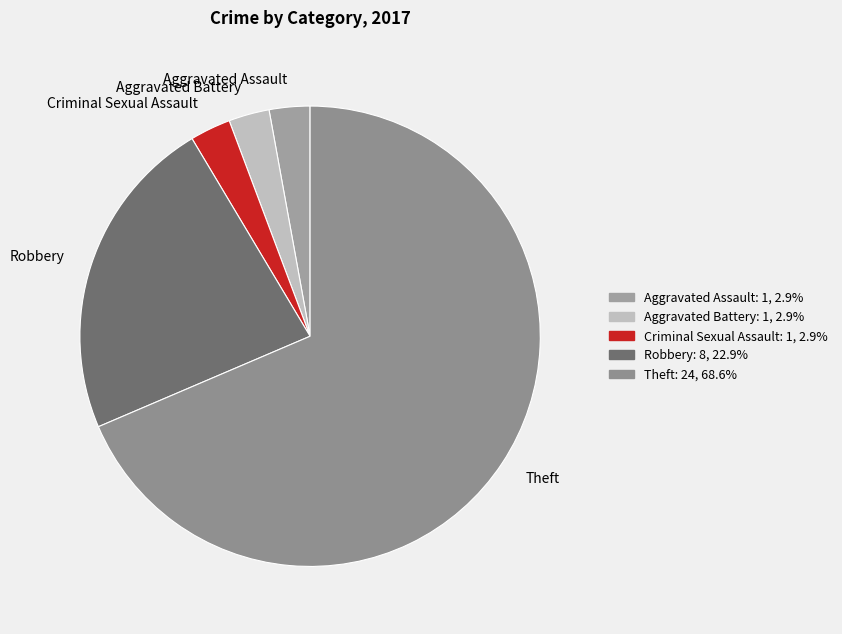

How many segments does this pie chart have?

5